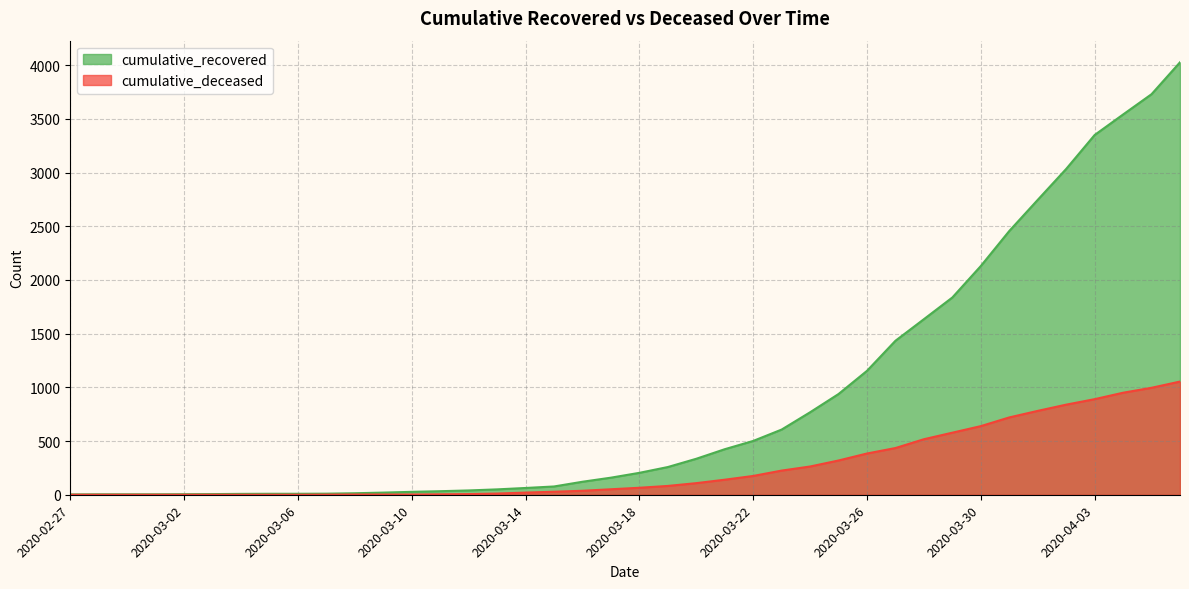

List the series in order of their overall mean, highest first.

cumulative_recovered, cumulative_deceased